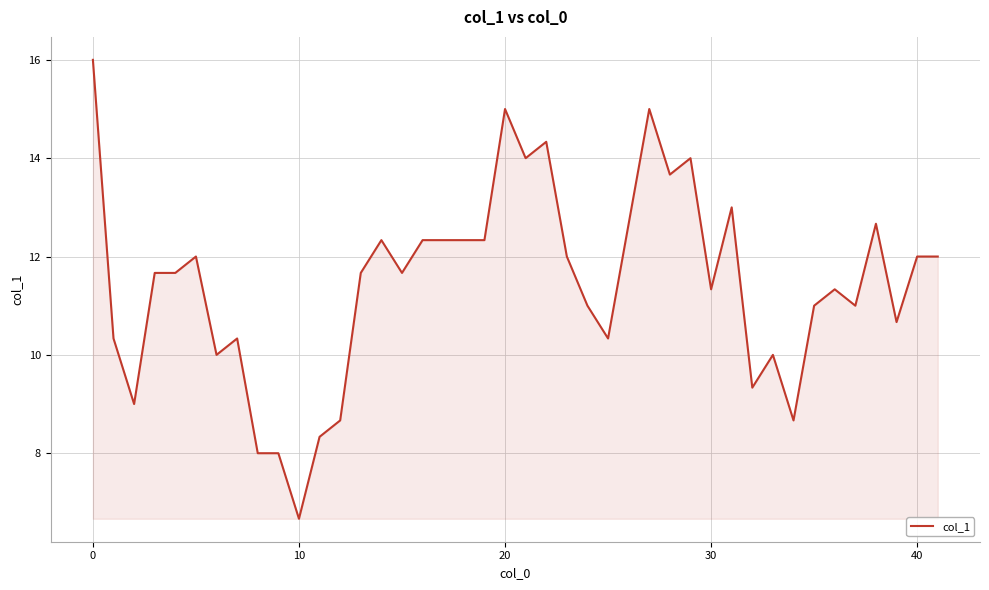

How many lines are shown in the chart?

1